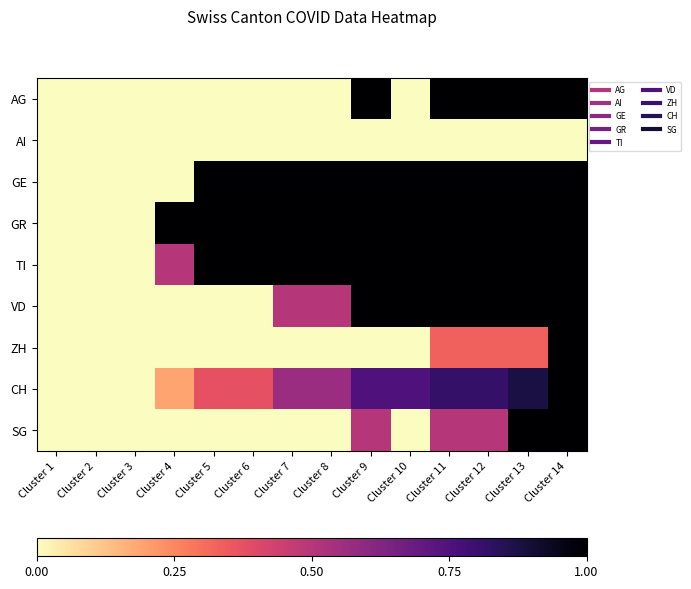

Which series has the largest range (max minus min)?

AG